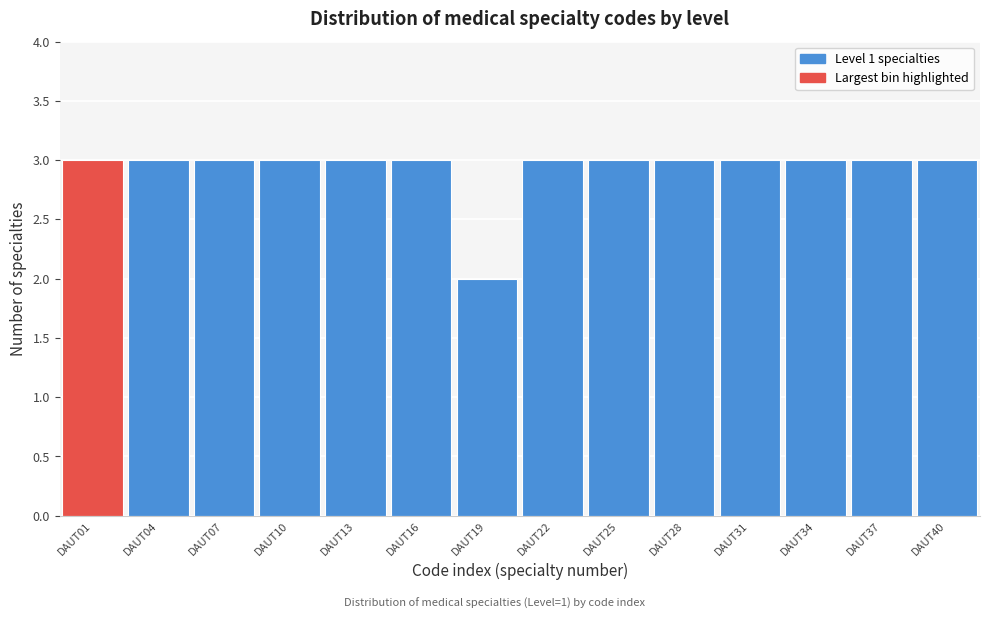

Reading right to left, extract all data points from this chart.

3	3	3	3	3	3	3	2	3	3	3	3	3	3